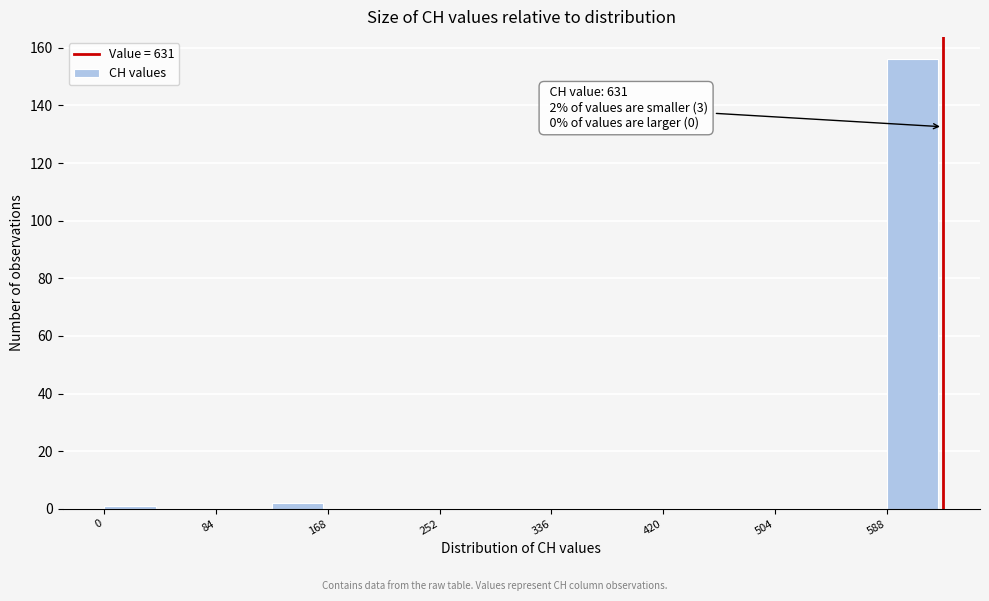

Which range on the x-axis has the tallest bar?

590 to 630